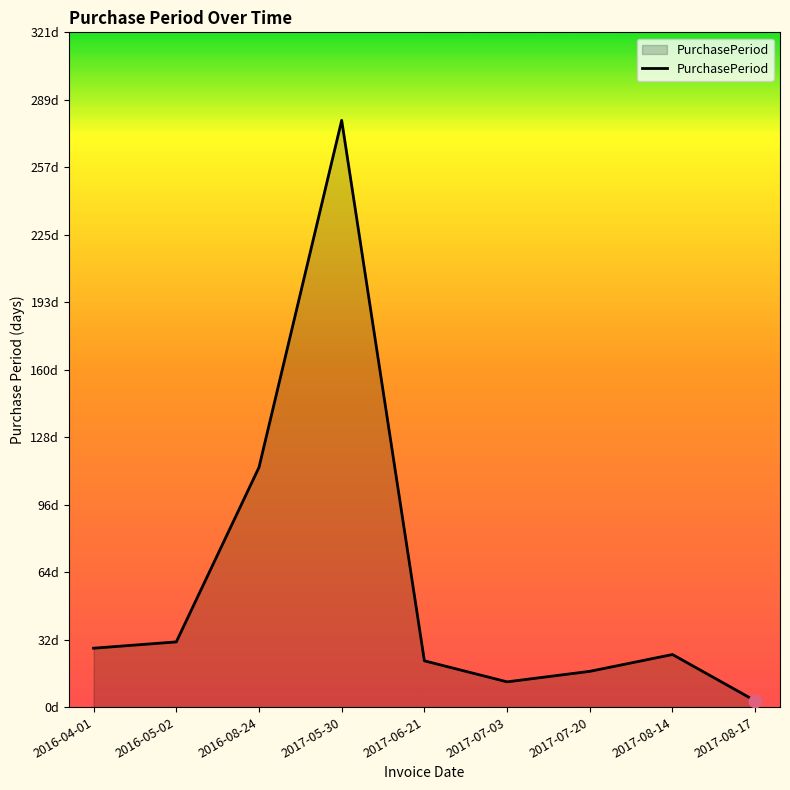

What is the change in value from 2017-05-30 to 2017-08-14?

-254